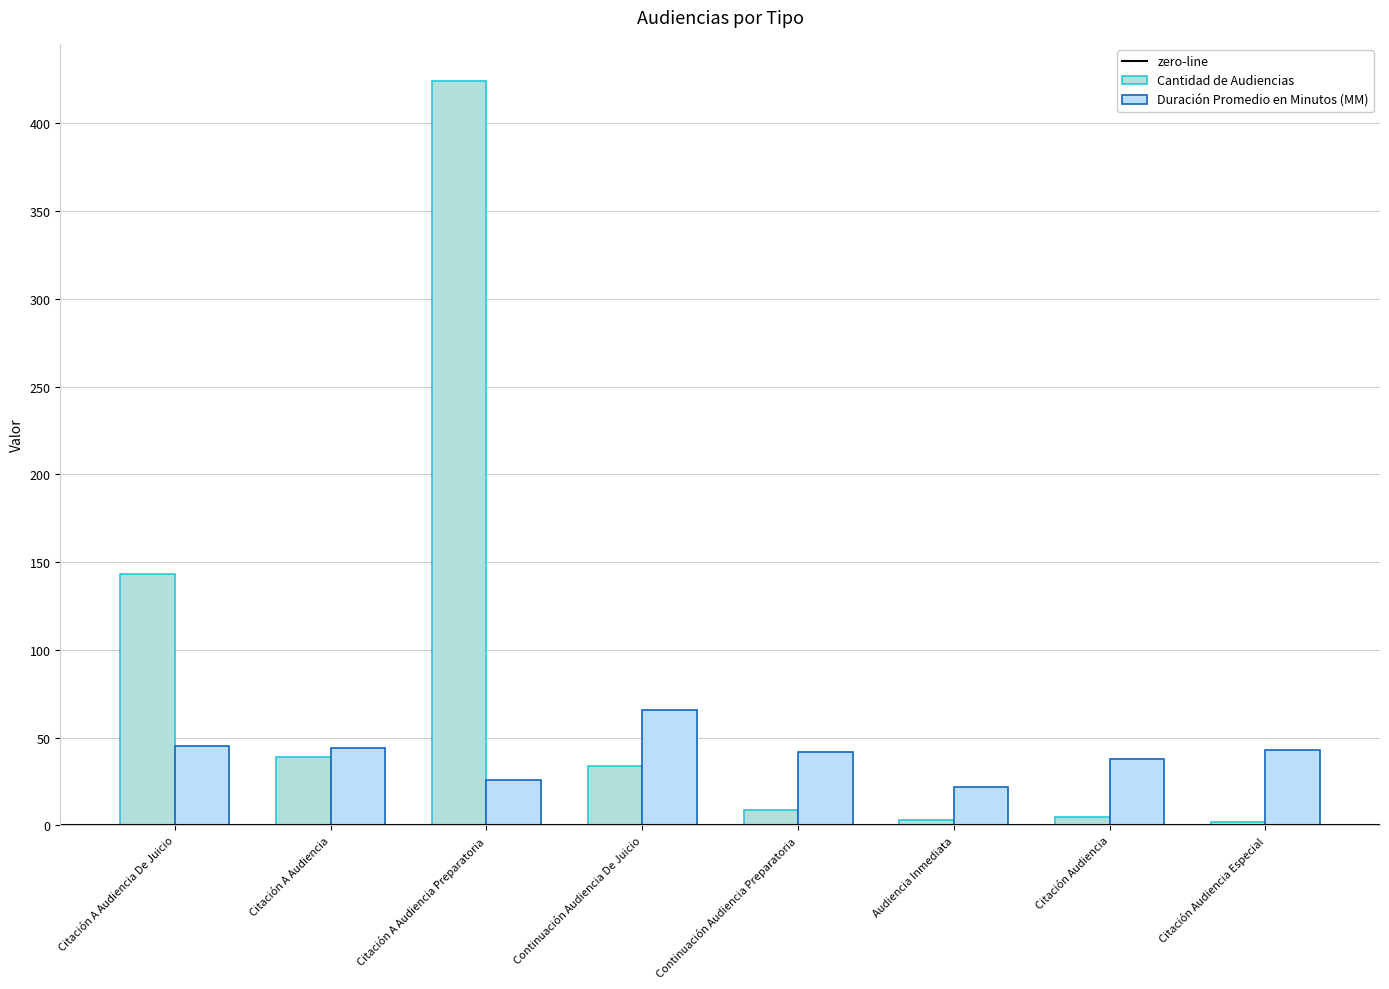

Which series has the largest total across all categories?

Cantidad de Audiencias